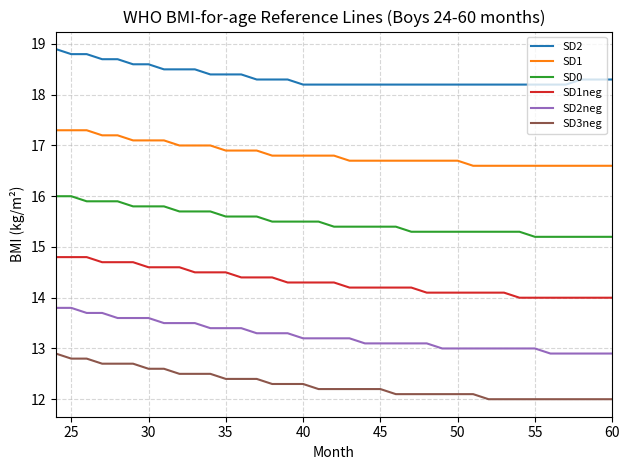

Rank the series by their average value, from lowest to highest.

SD3neg, SD2neg, SD1neg, SD0, SD1, SD2